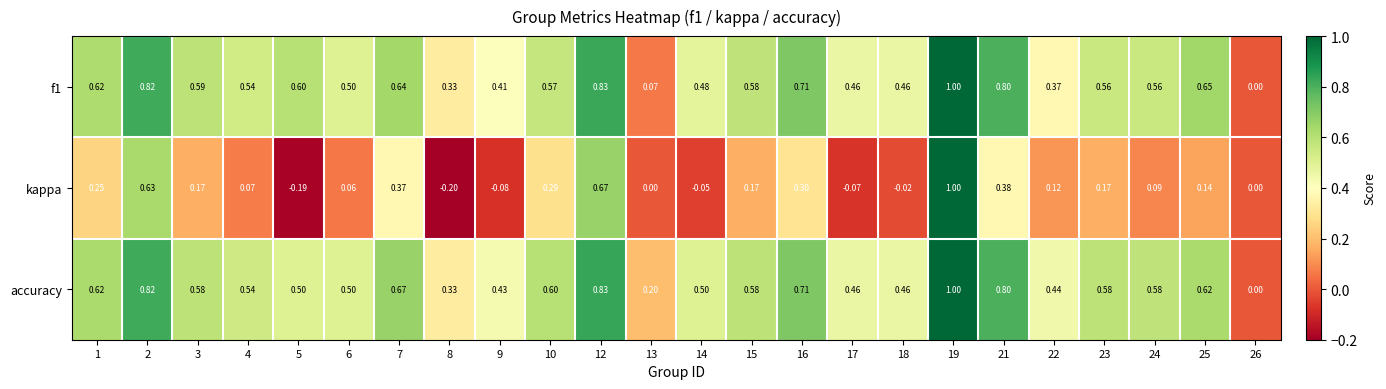

Which series has the largest range (max minus min)?

kappa